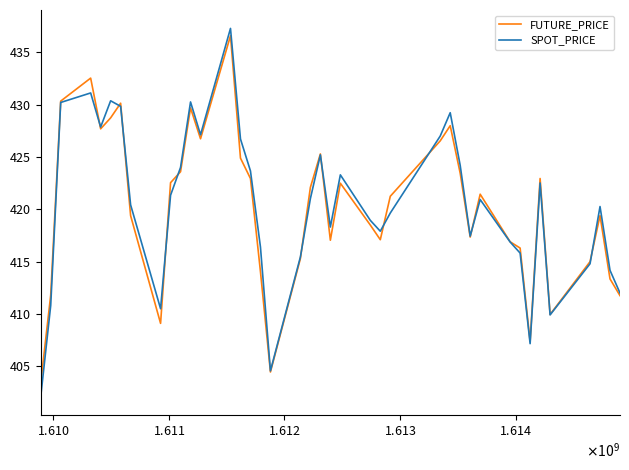

Which series has the widest spread of values?

SPOT_PRICE